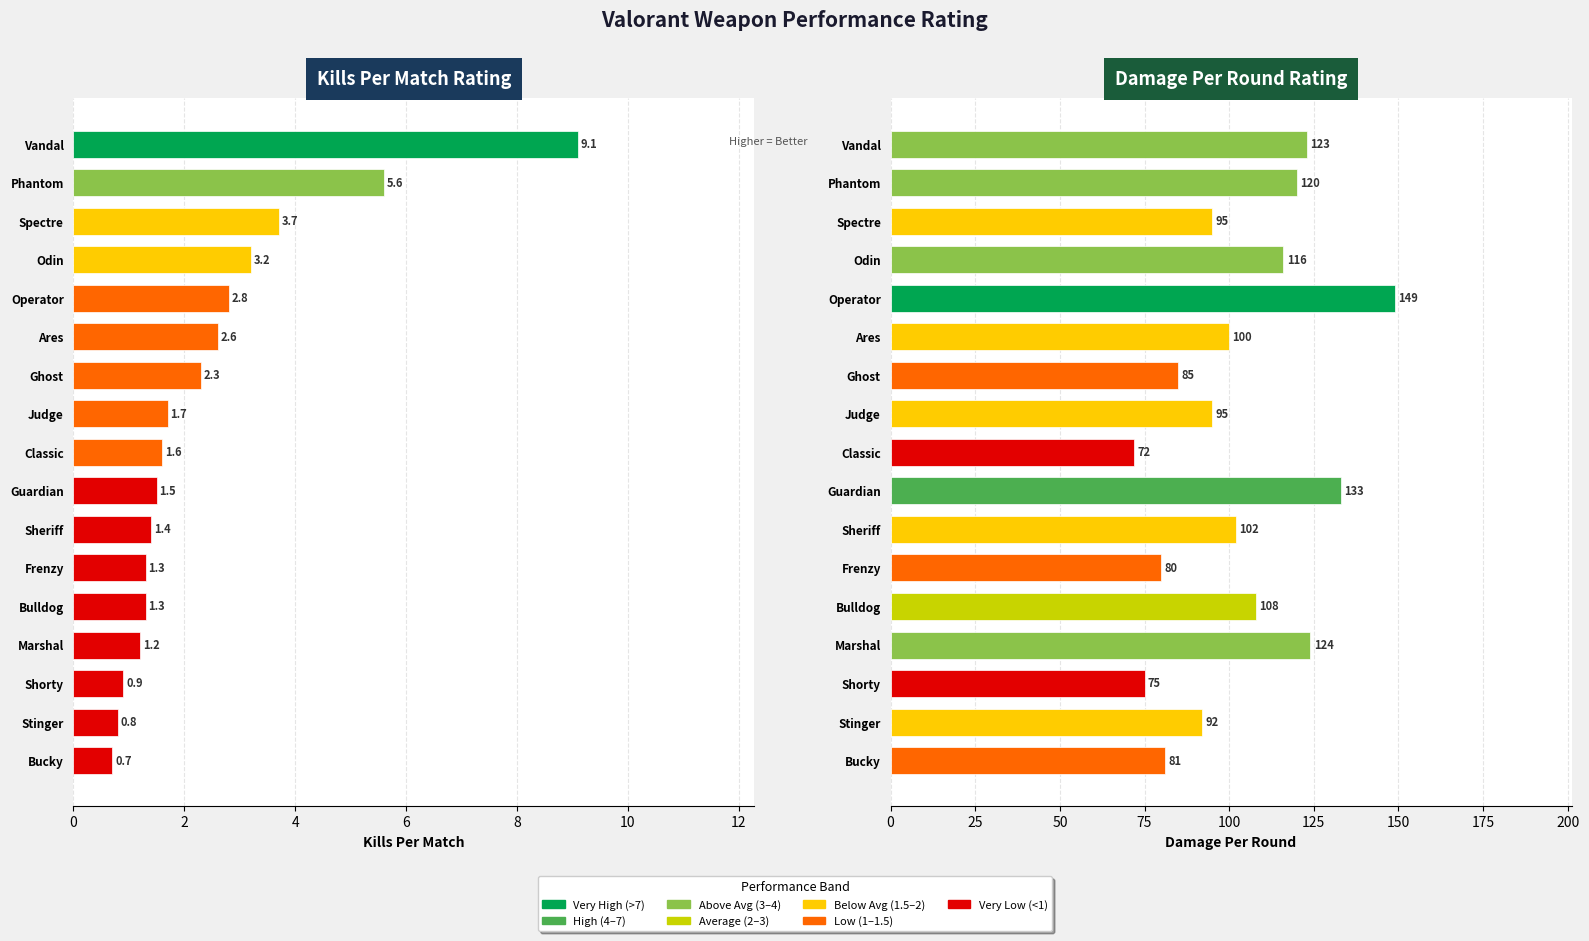

What is the difference between the maximum and minimum values in the Kills Per Match series?

8.4